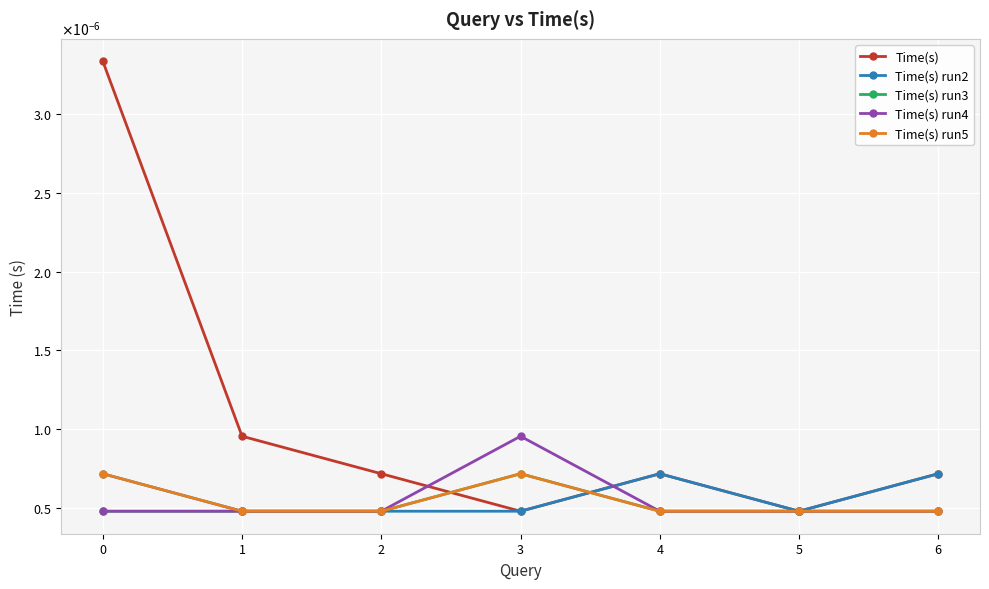

Does the chart have visible grid lines?

Yes